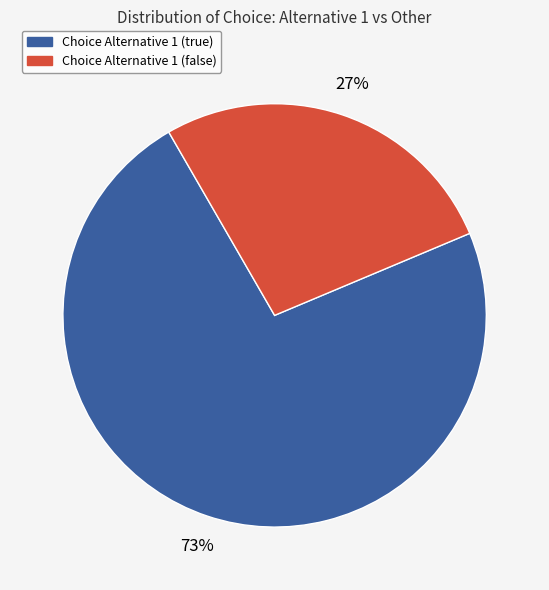

Is there any slice that represents more than half of the pie?

Yes